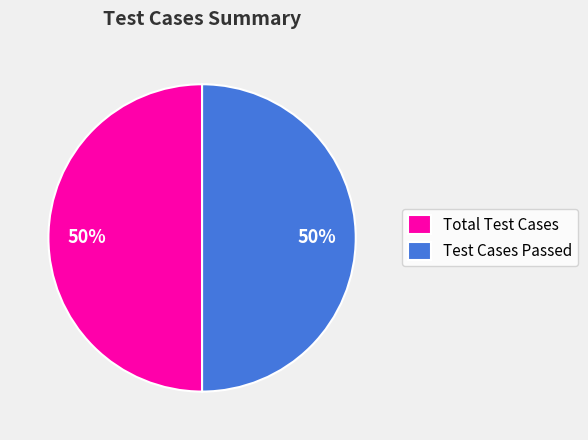

True or false: Test Cases Passed accounts for 61% of the total.

False